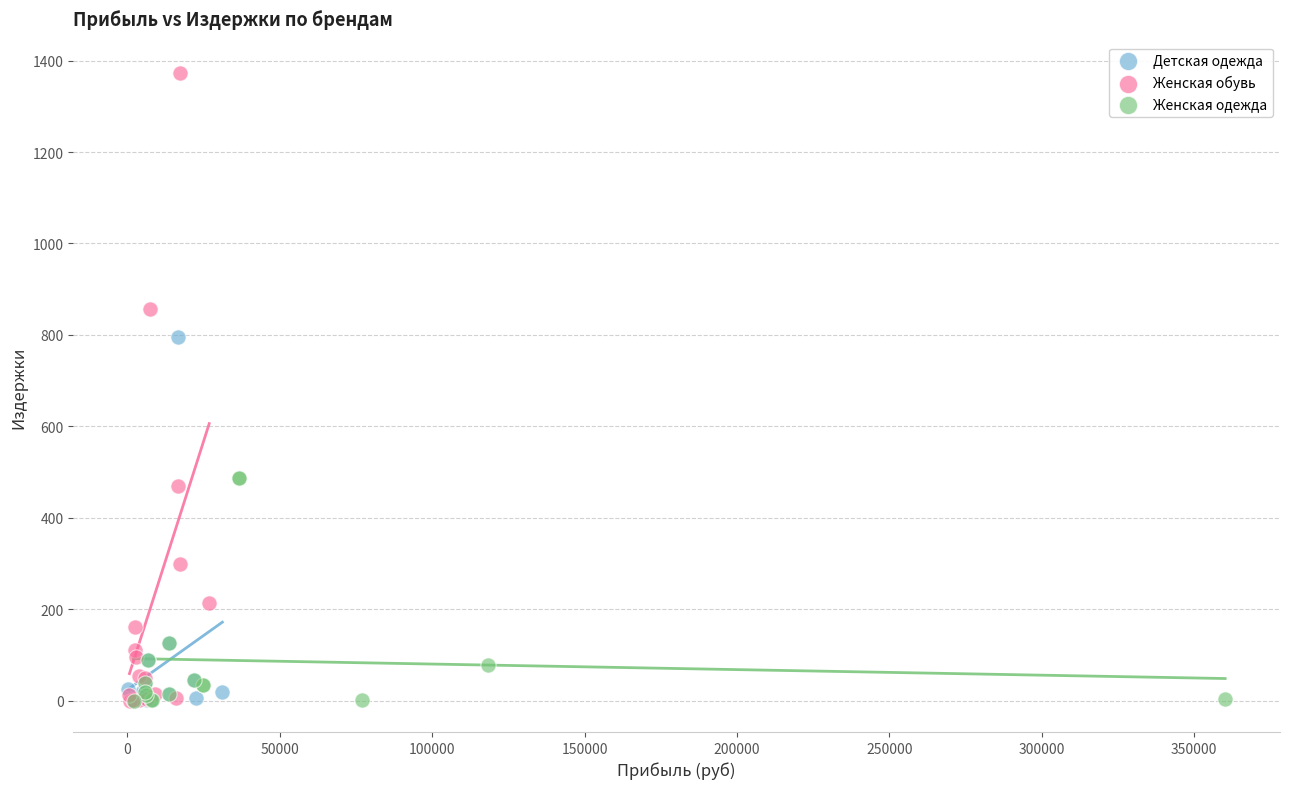

Which series has the largest Y range (max minus min)?

Женская обувь